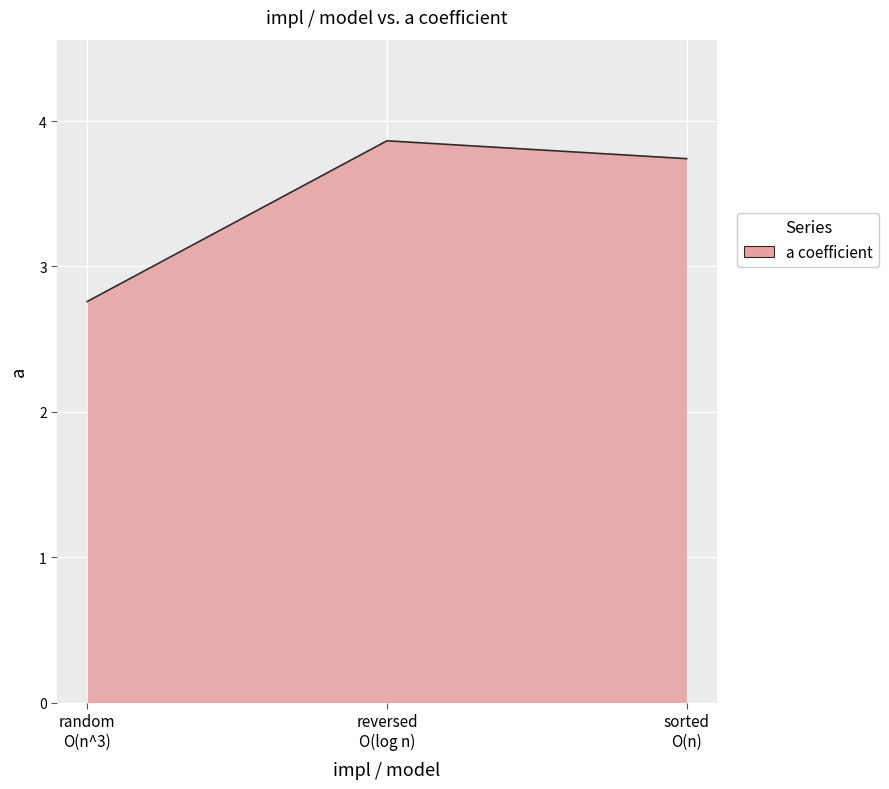

What is the difference between the maximum and second lowest values?

0.1